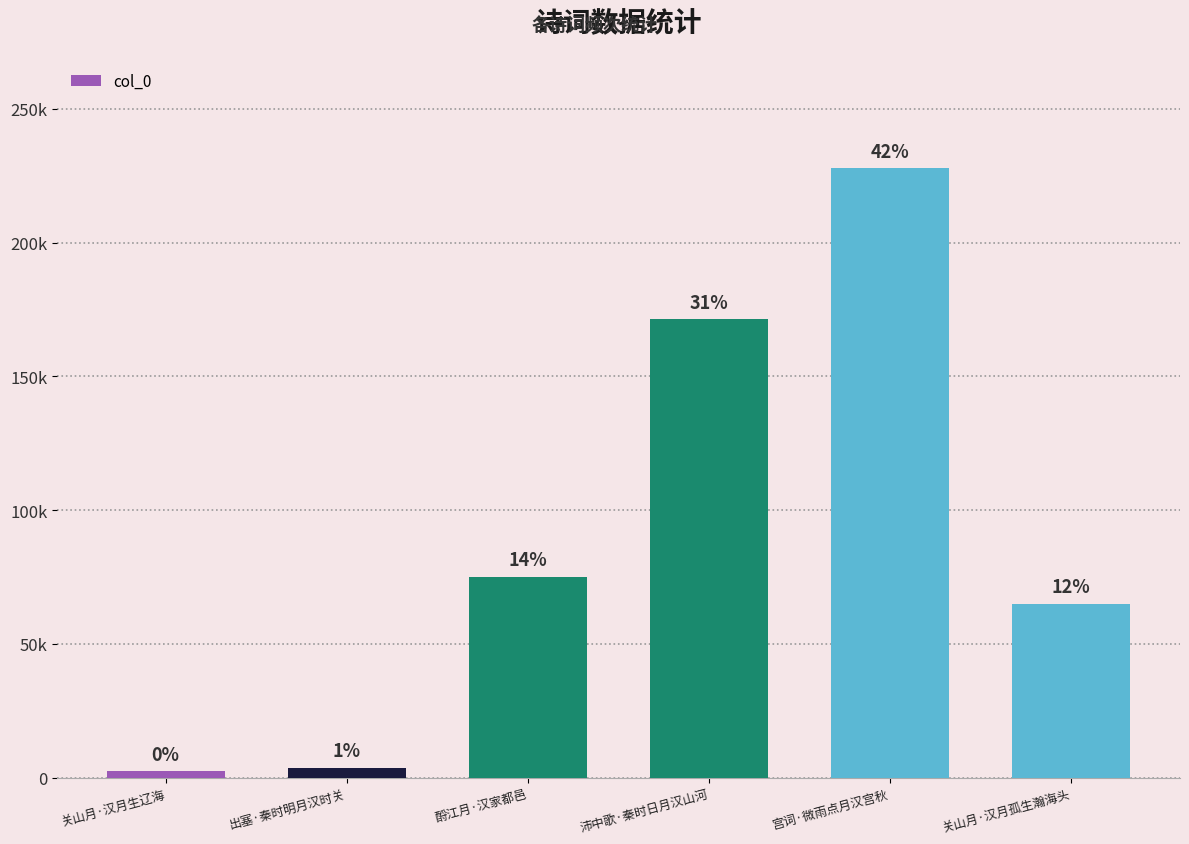

Does the chart contain any negative values?

No